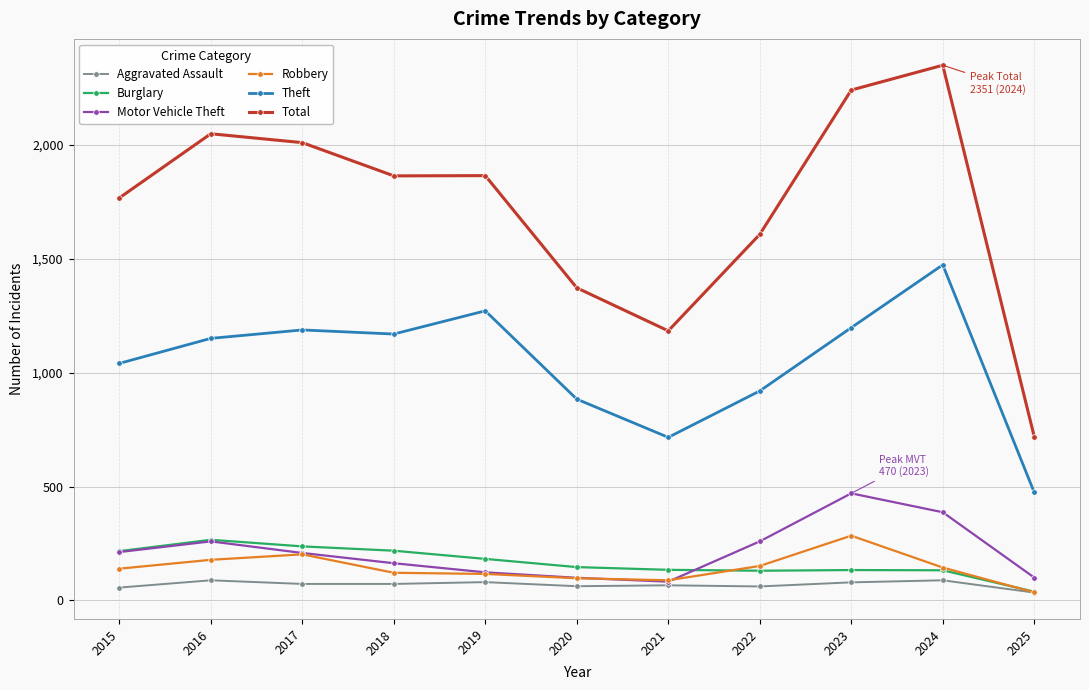

Is this an area chart (filled region under the line)?

No